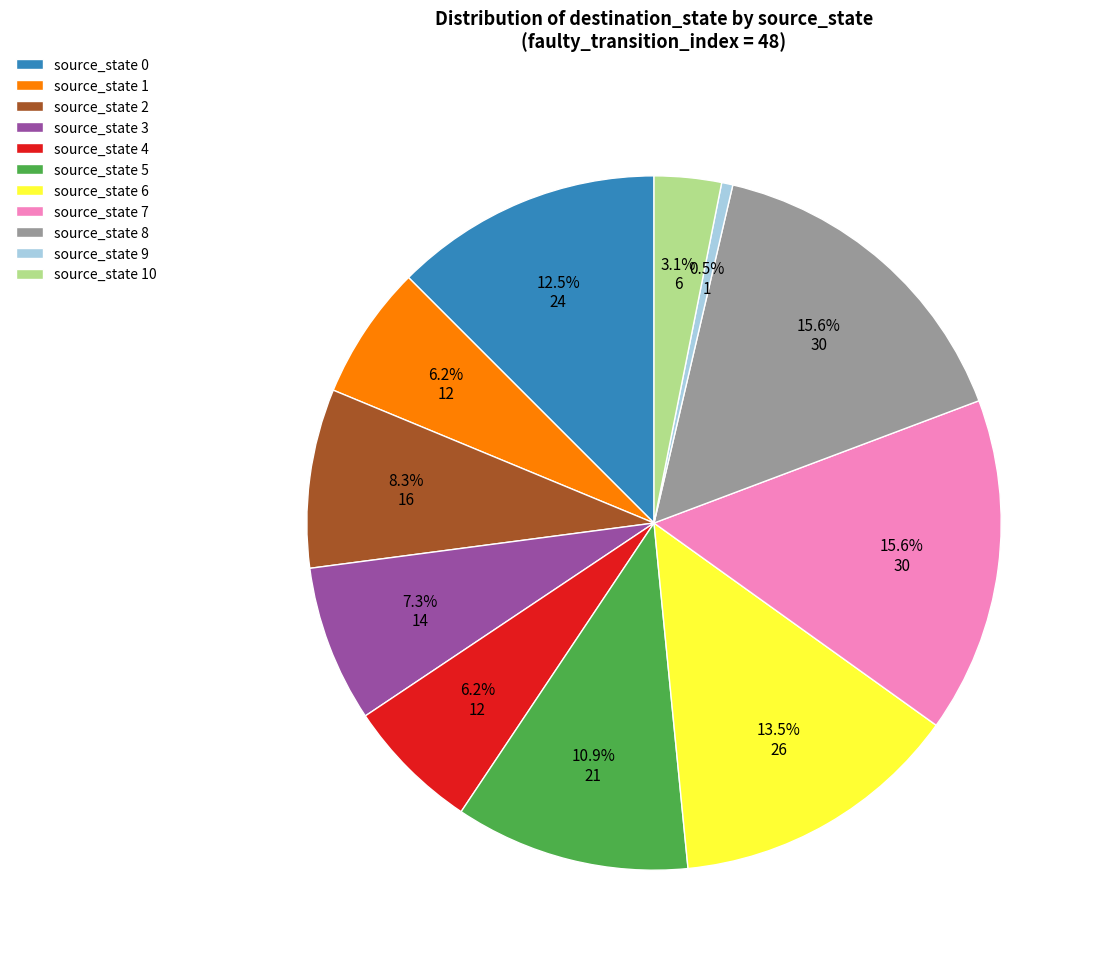

Count the number of slices in the pie.

11